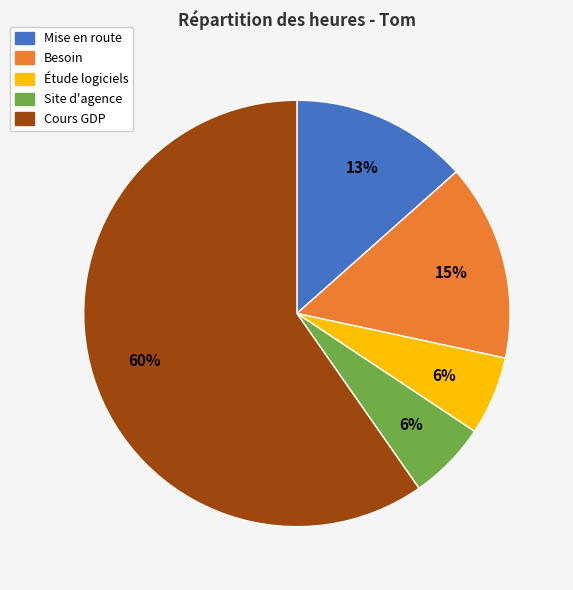

To the nearest percent, what is the difference between the Besoin and Cours GDP slice percentages?

45%